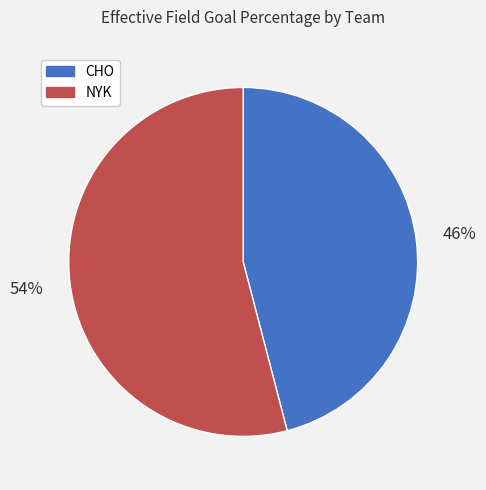

Between NYK and CHO, which is larger?

NYK